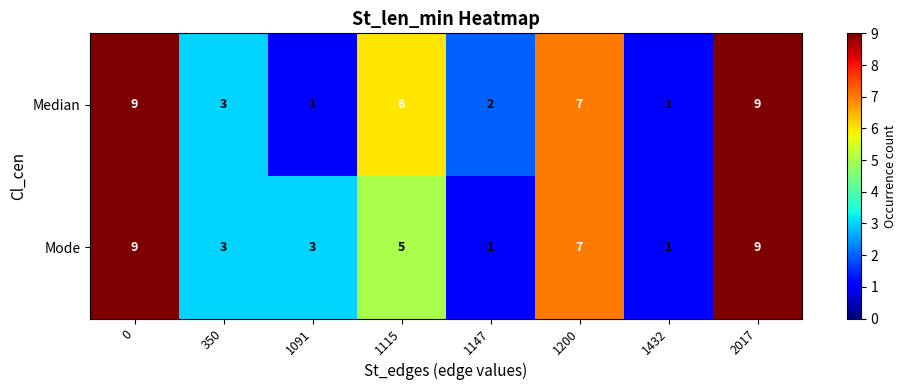

What is the total value across all series at 1147?

3